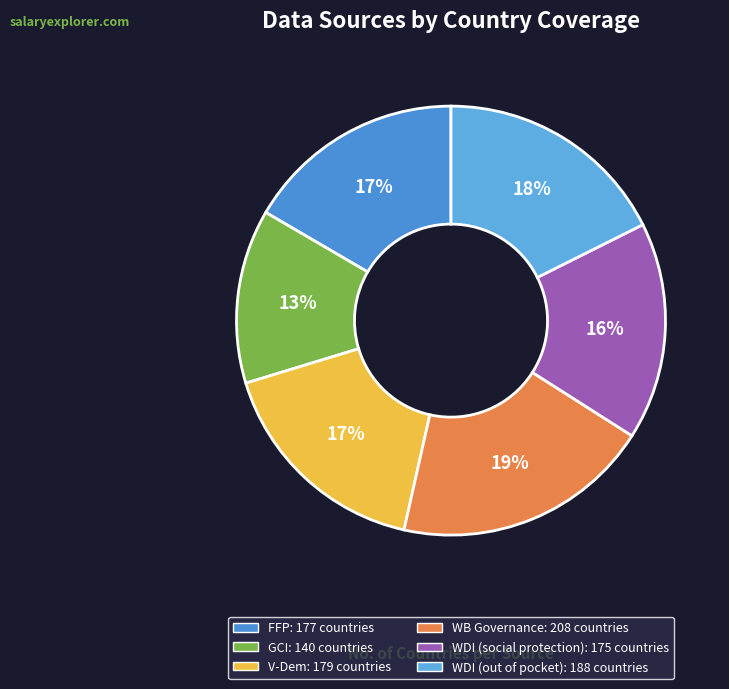

Is there any slice that represents more than half of the pie?

No